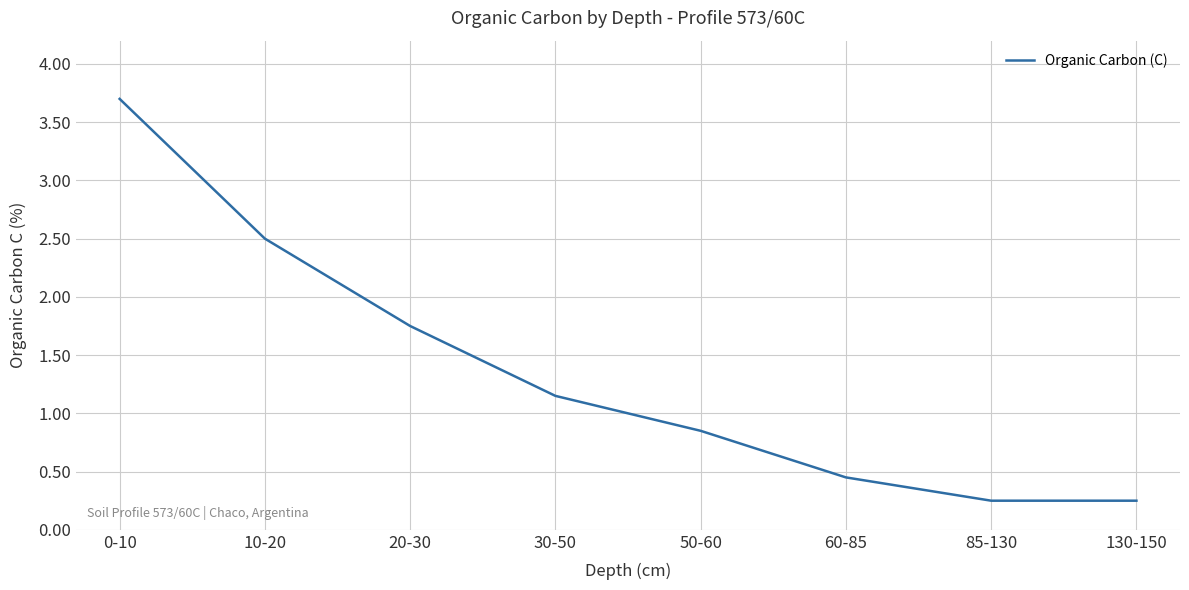

What position from the right is 0-10?

8